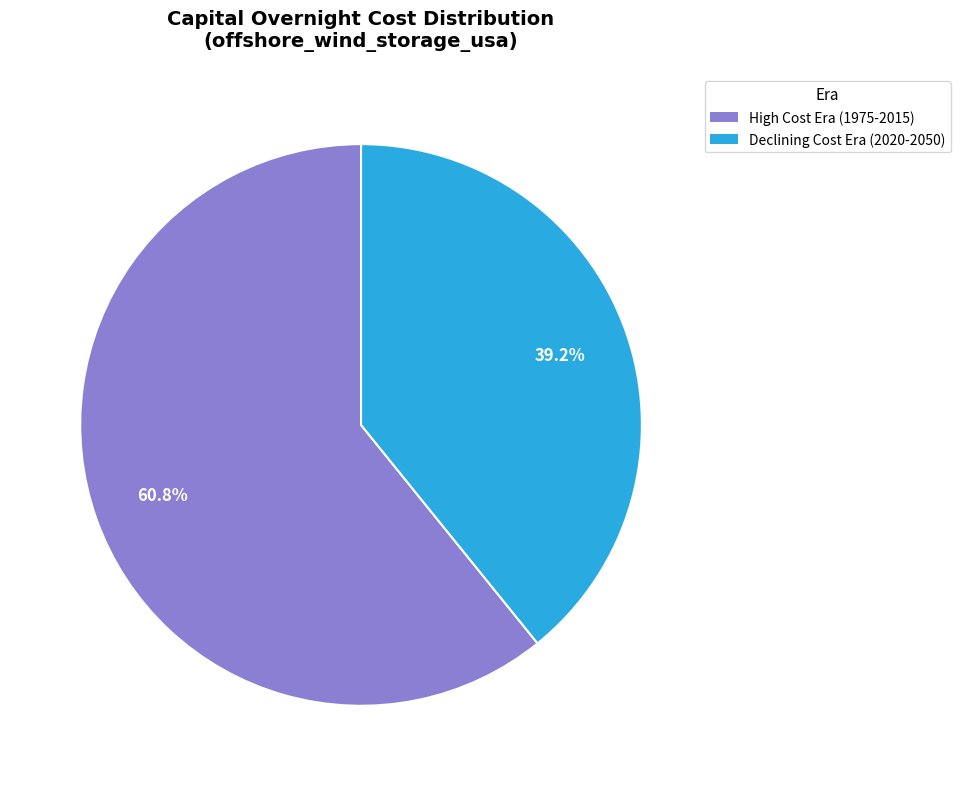

Is there a majority slice in this chart?

Yes